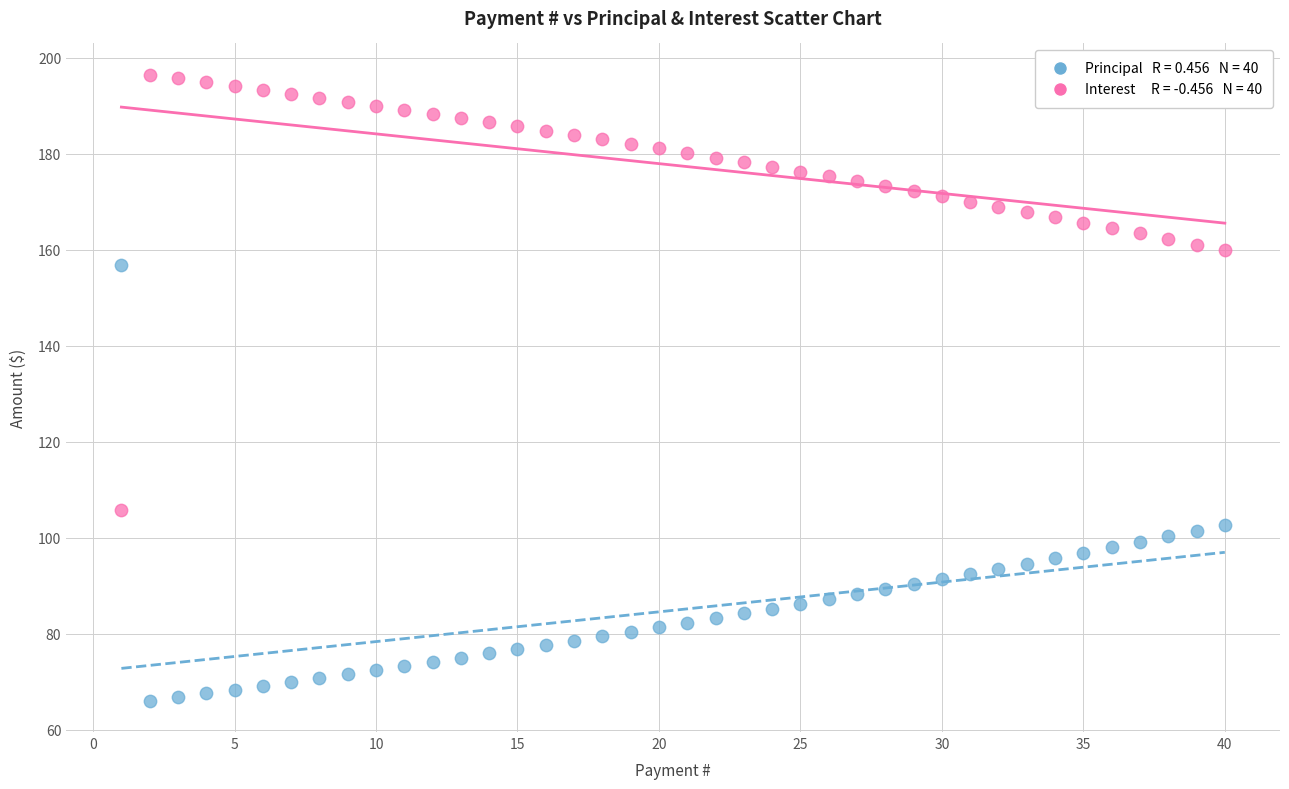

Across all data points, what is the range of X values (max minus min)?

39.0